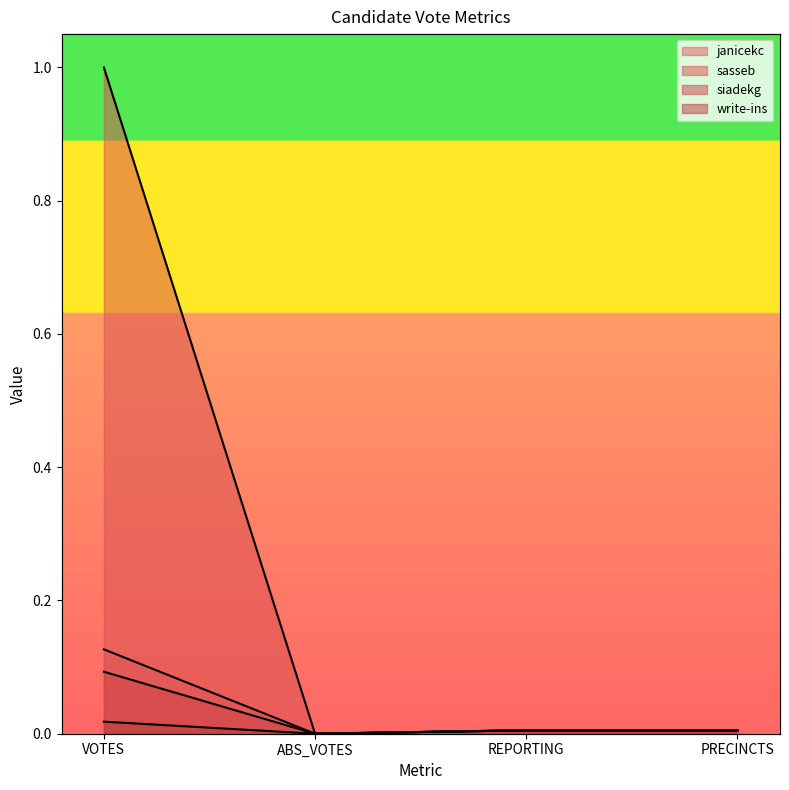

True or false: sasseb and janicekc intersect in this chart.

False